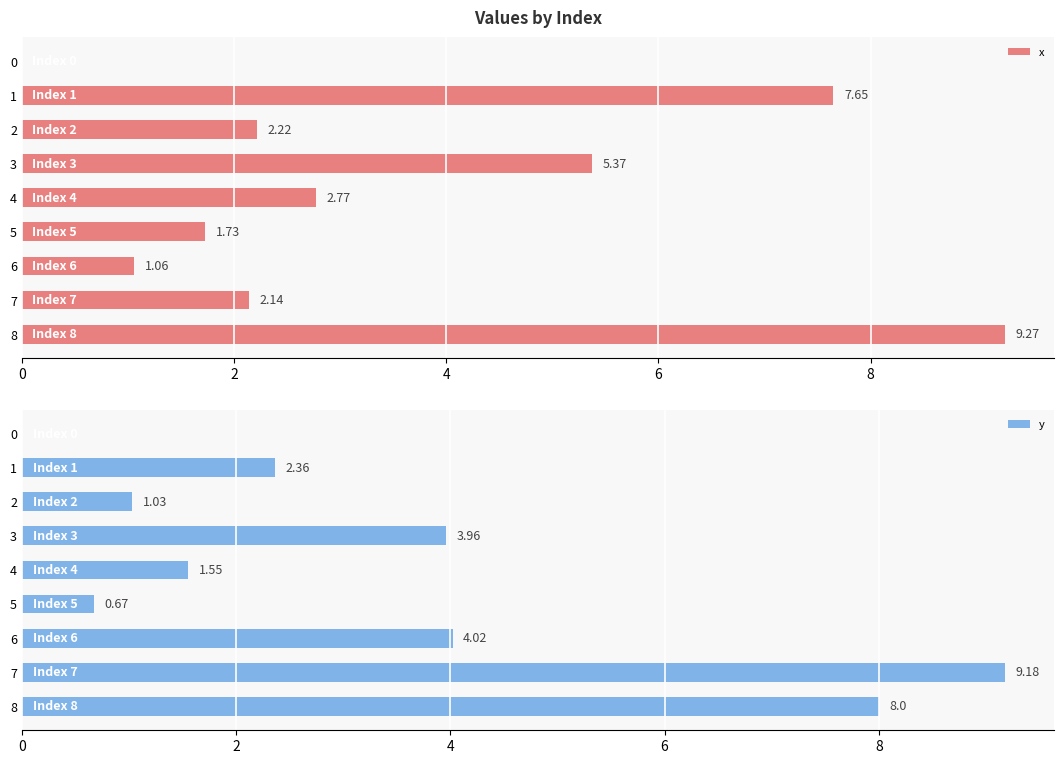

List the series in order of their peak value, lowest first.

y, x